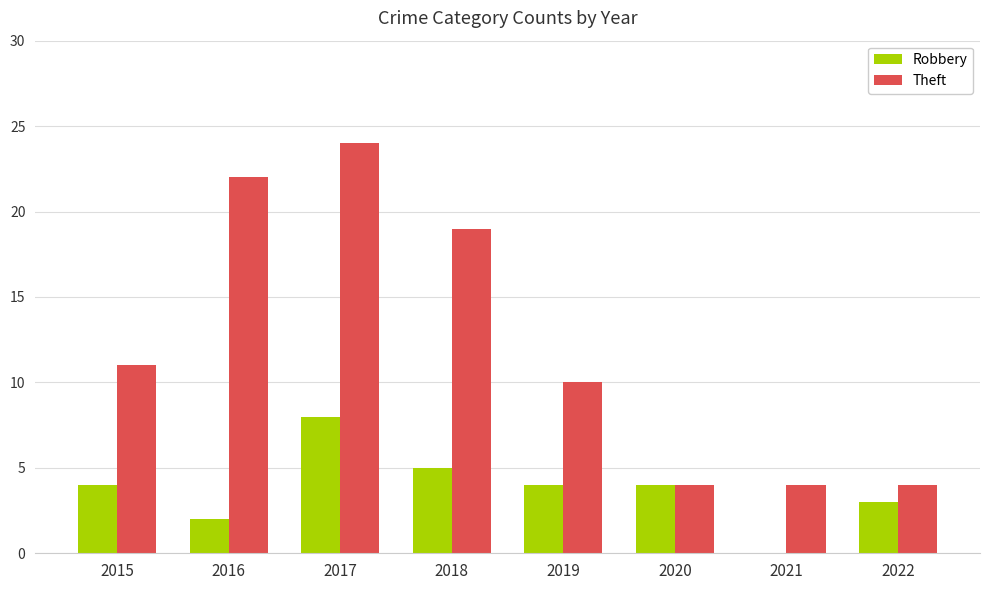

What are all the series names shown in the legend?

Robbery, Theft